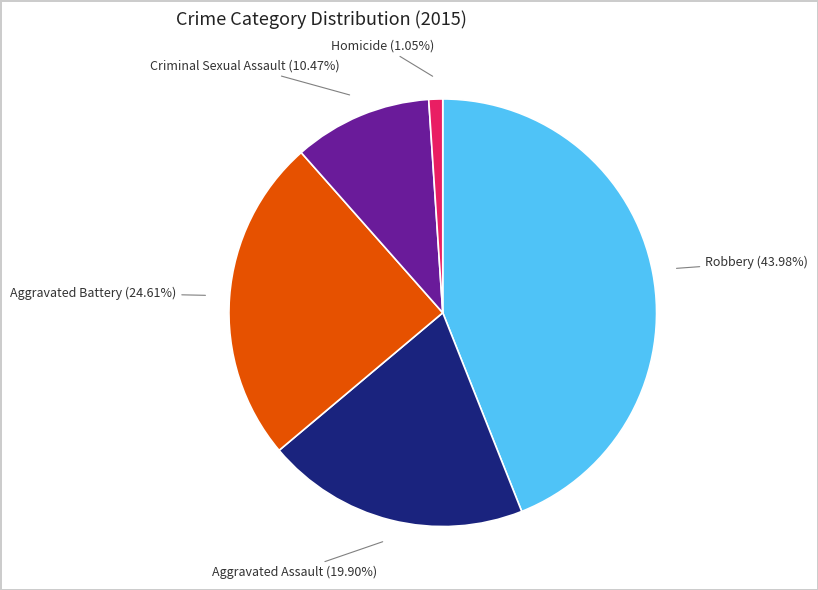

Count the number of slices in the pie.

5